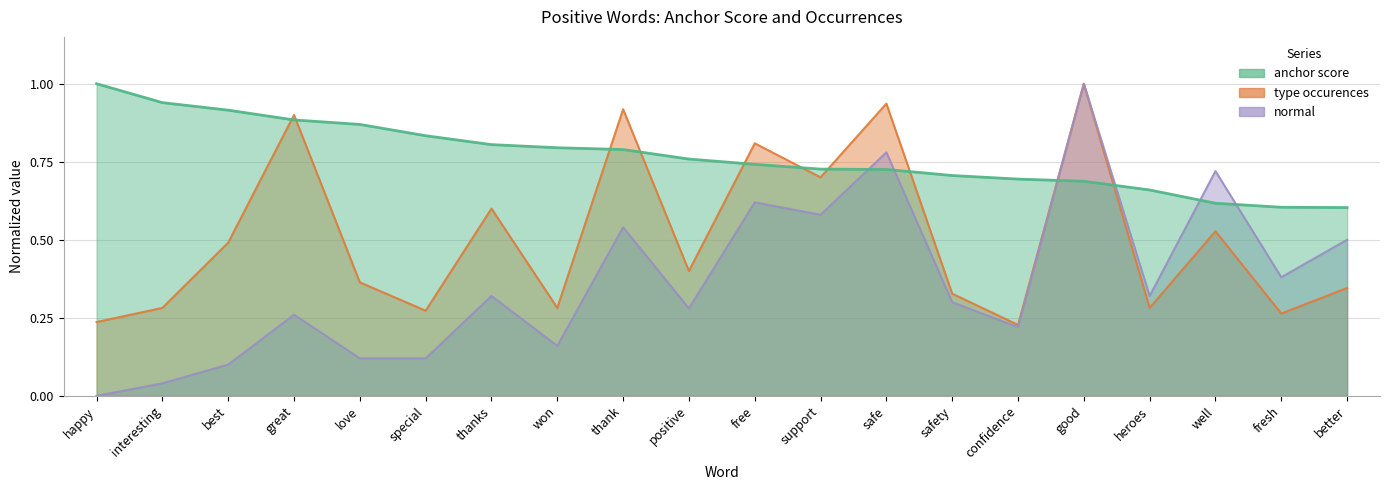

Rank the series by their average value, from highest to lowest.

anchor score, type occurences, normal